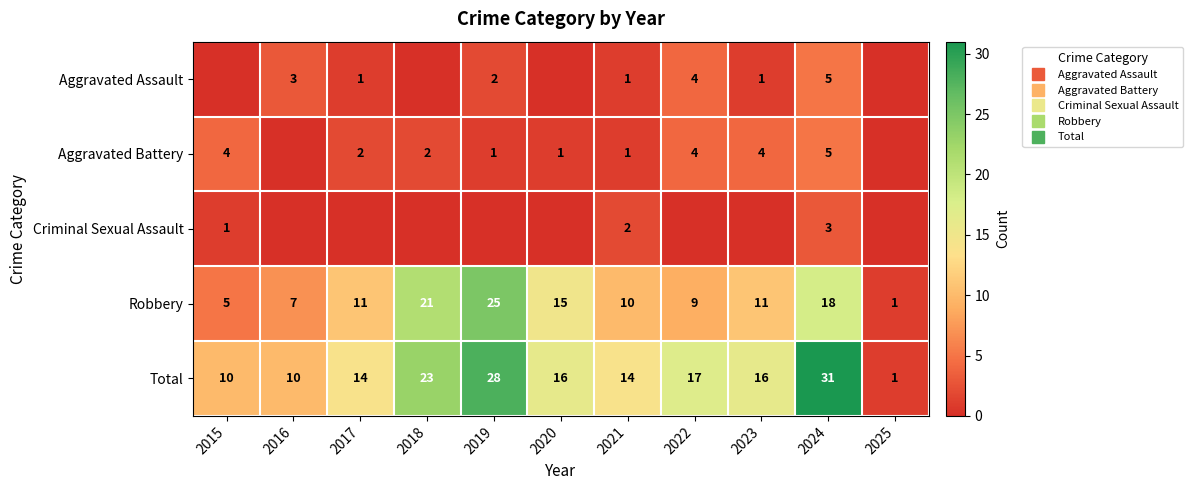

How many categories are shown in the chart?

11